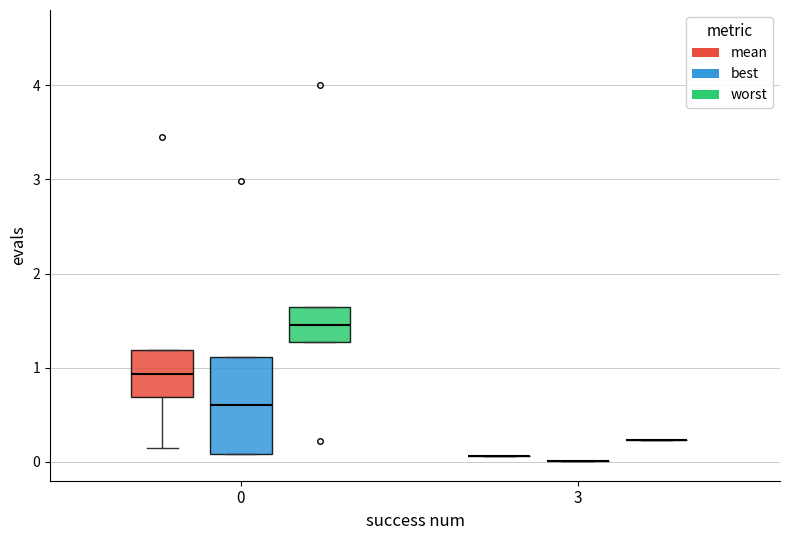

Comparing the boxes themselves (not the whiskers), which one is the tallest?

0 (best)